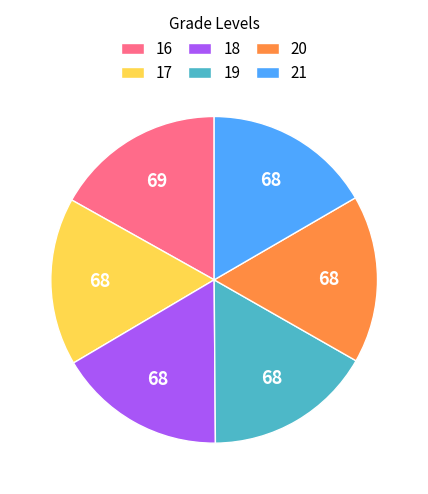

Does any single category account for the majority?

No